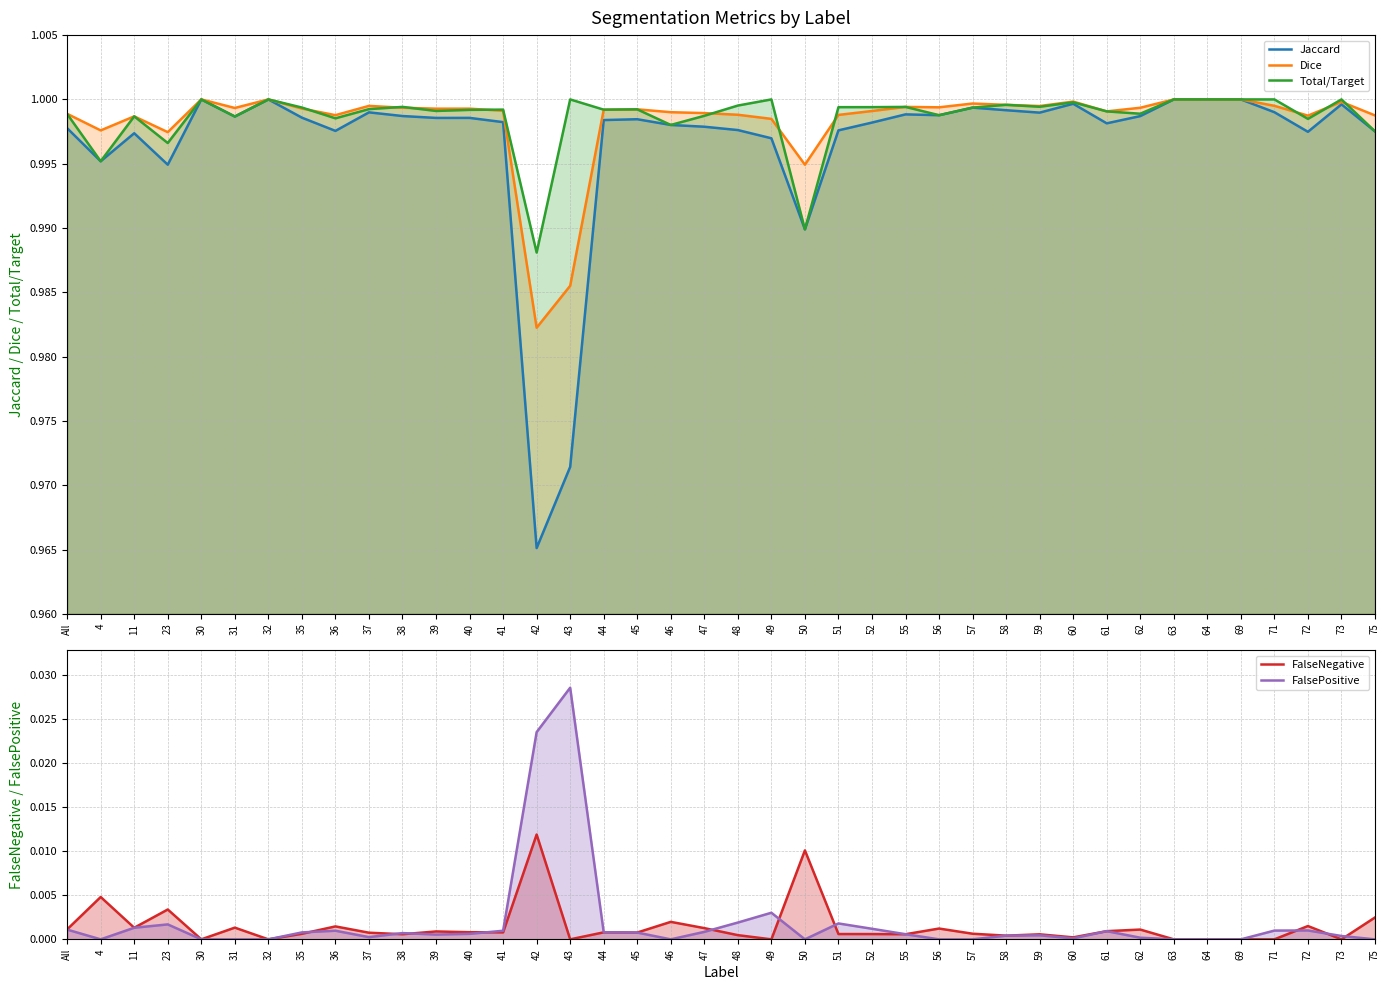

What is the value of the Dice point at the 40th from the left?

1.0